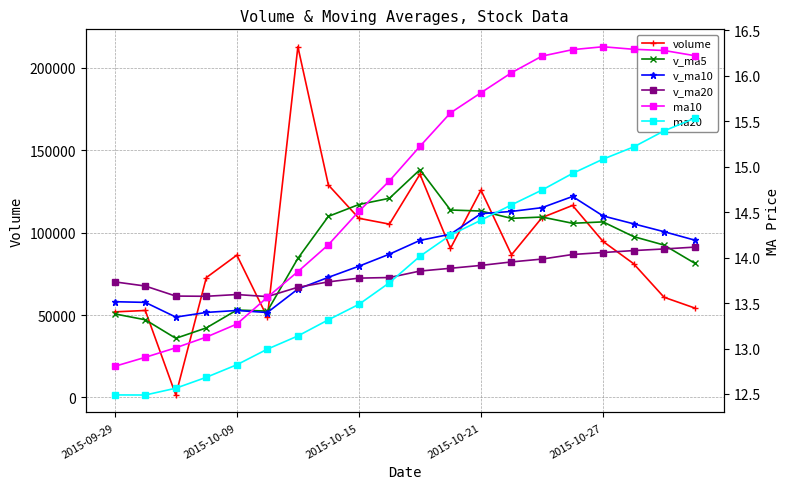

How many series are shown in this chart?

6